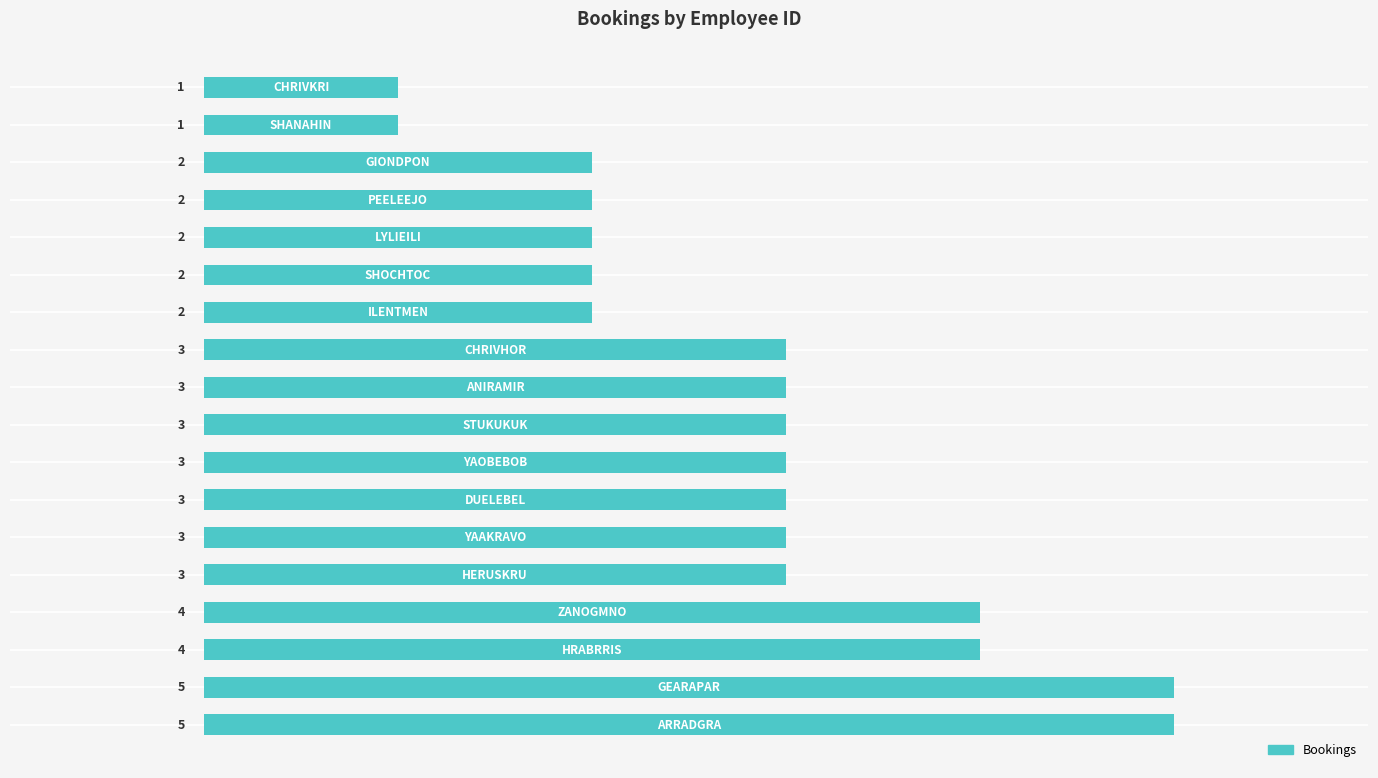

What is the sum of all values?

51